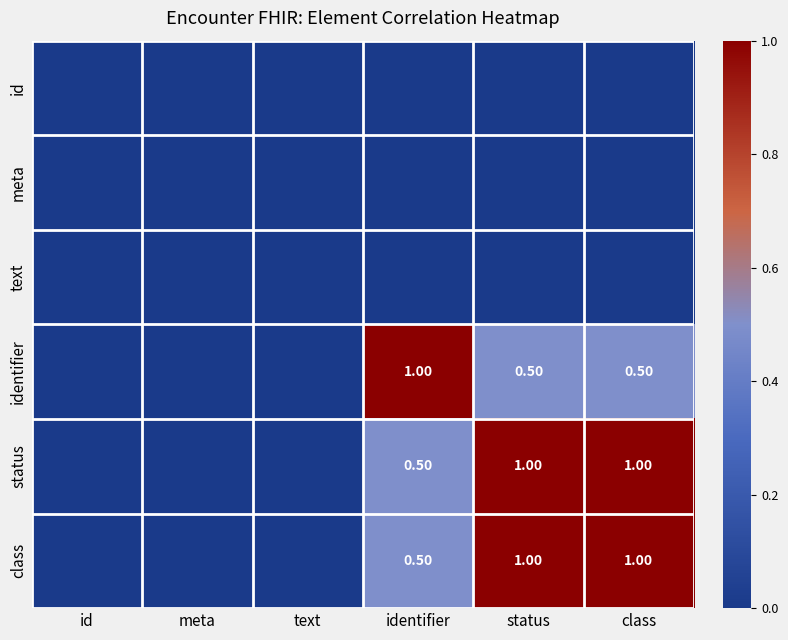

What is the difference between the class values at identifier and class?

0.5